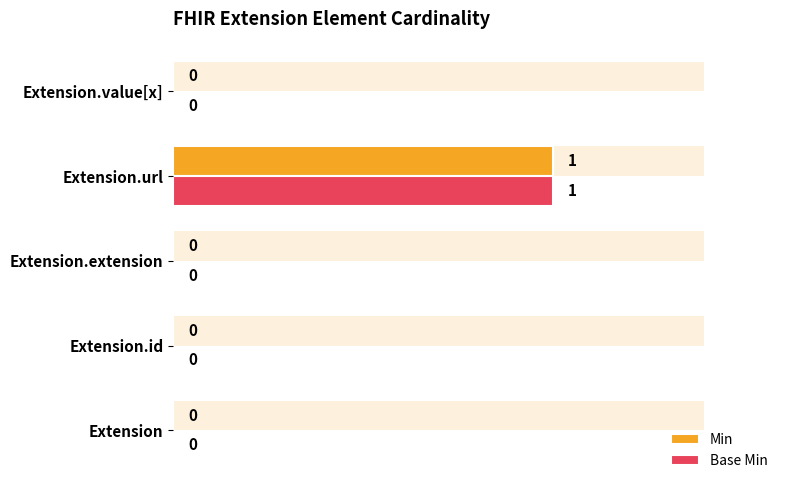

Which label corresponds to the largest value in the chart?

Extension.url